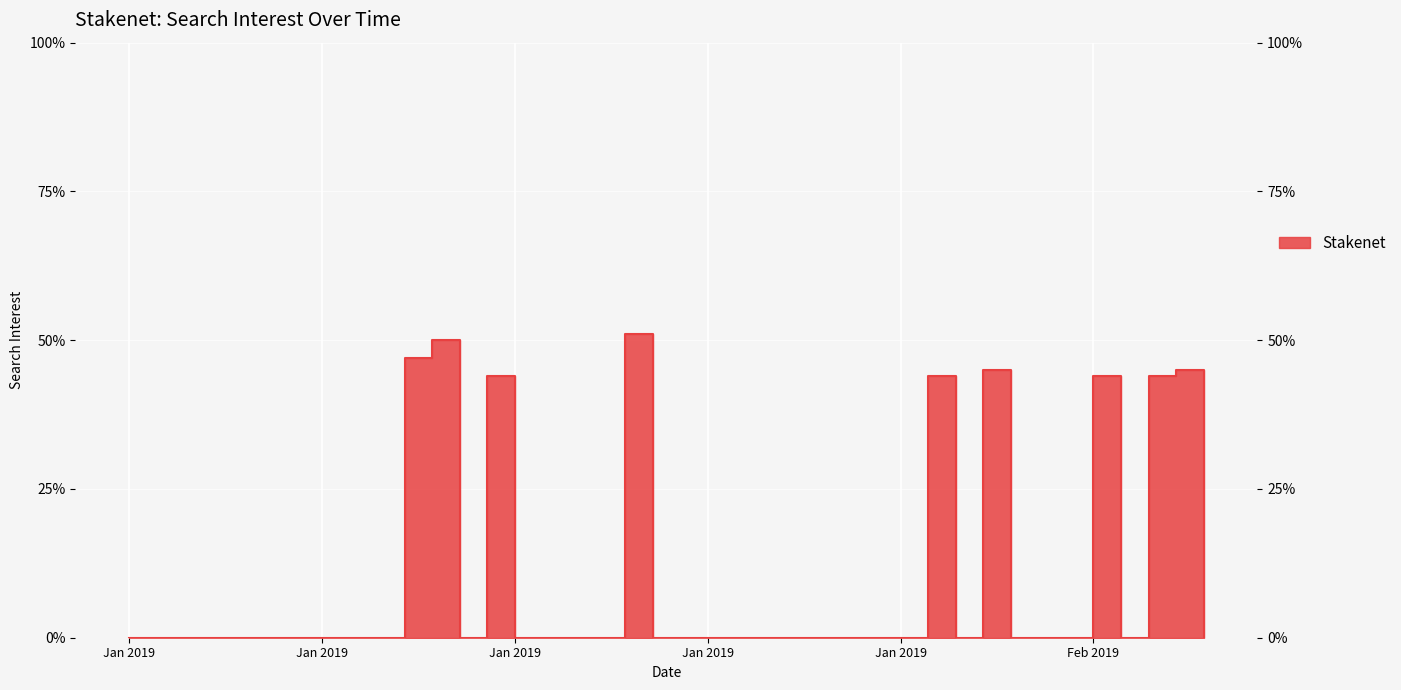

What is the difference between the maximum and minimum values?

51